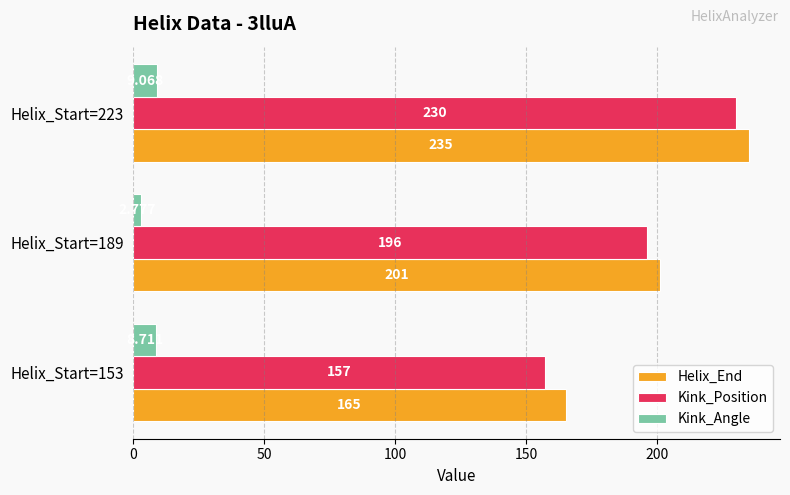

What is the average value of the Kink_Position series?

194.3